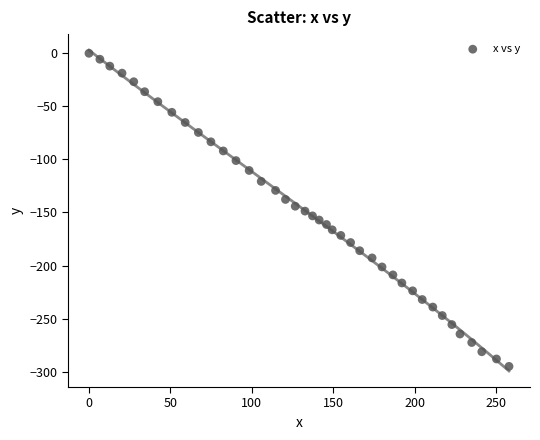

What is the range of Y values (max minus min)?

295.0